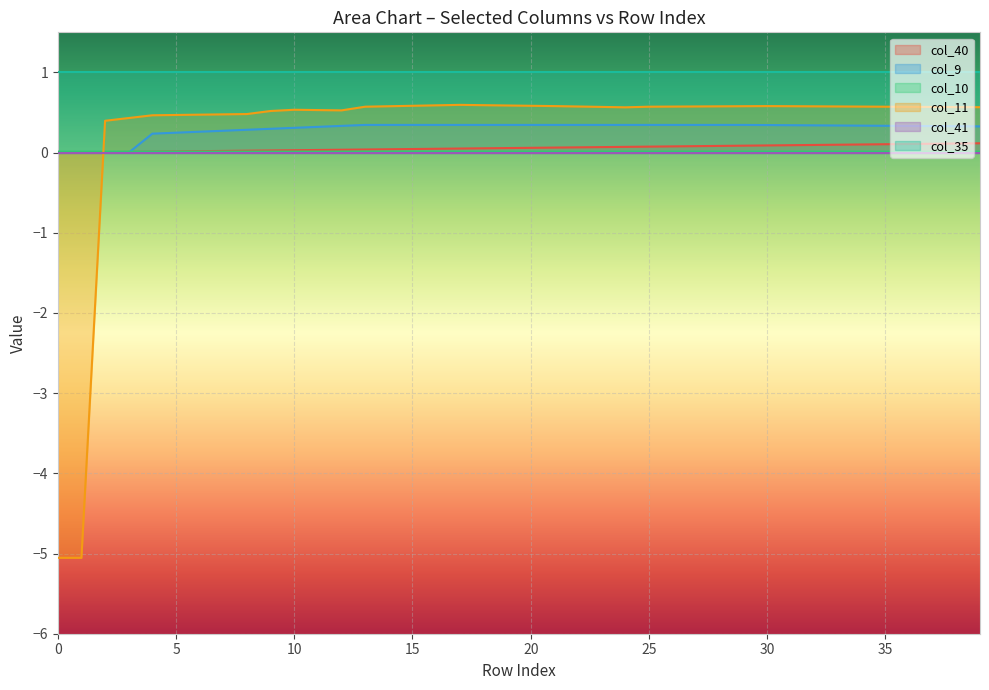

Which series has the largest total across all categories?

col_35